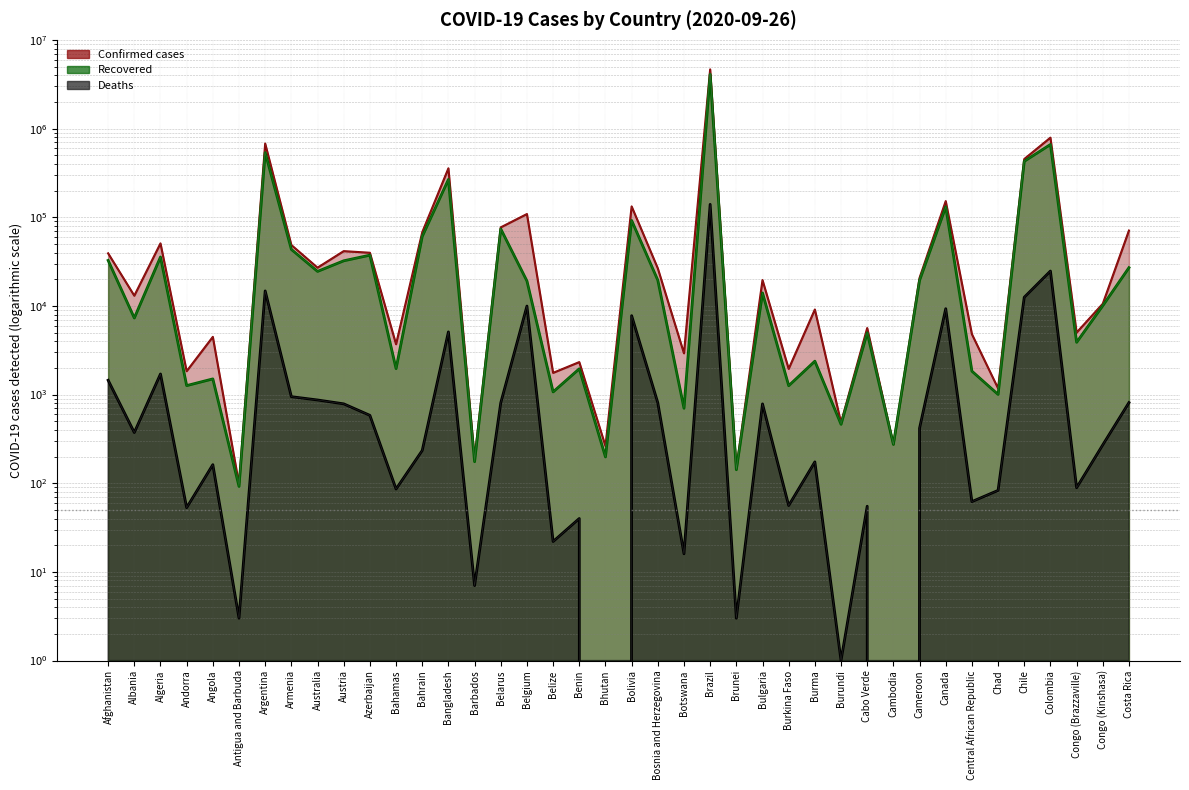

Where is the first local minimum for Recovered?

Albania